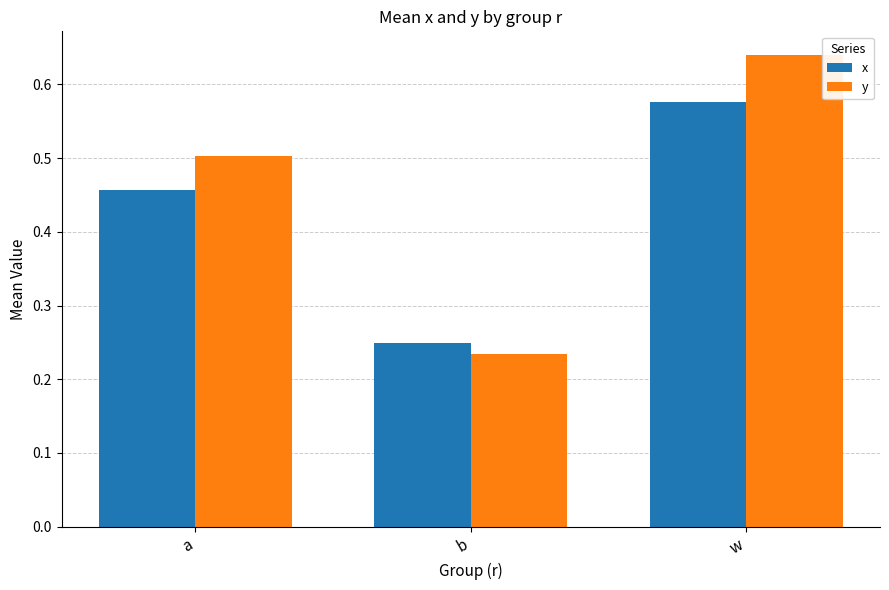

How many y values are between 0 and 1?

3